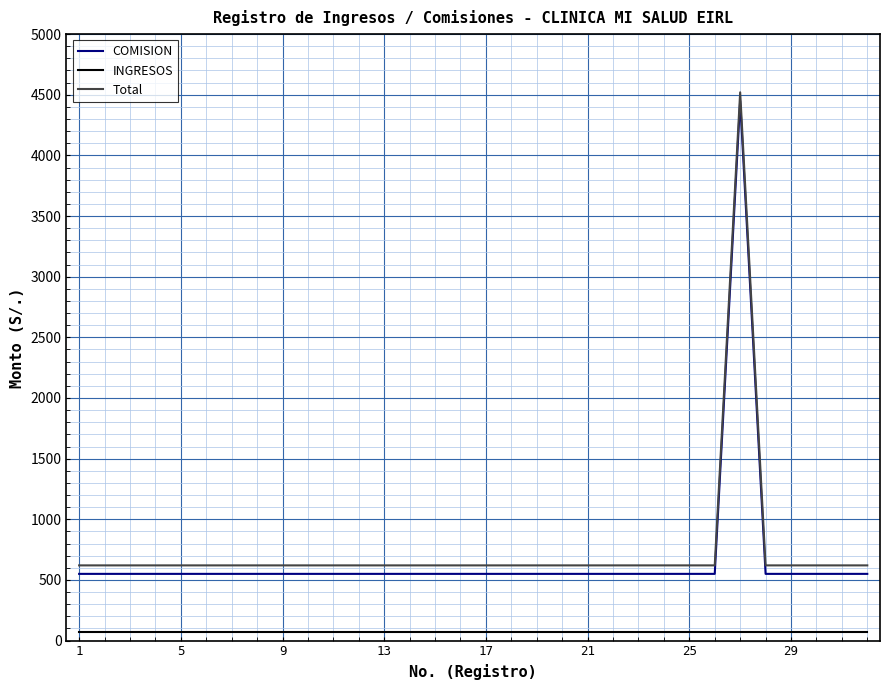

True or false: Total and INGRESOS cross at least once.

False